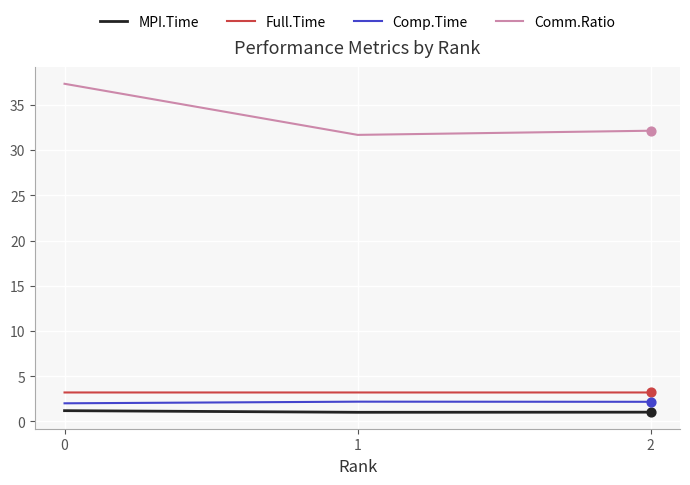

What is the total value across all series at 2?

38.6